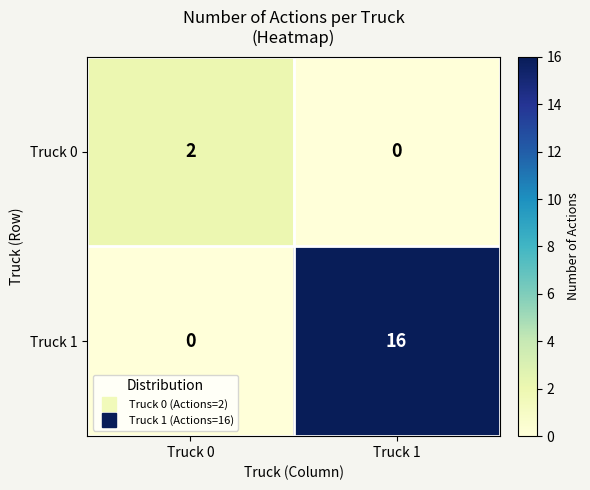

The value of Truck 1 at Truck 0 is 0. True or false?

True